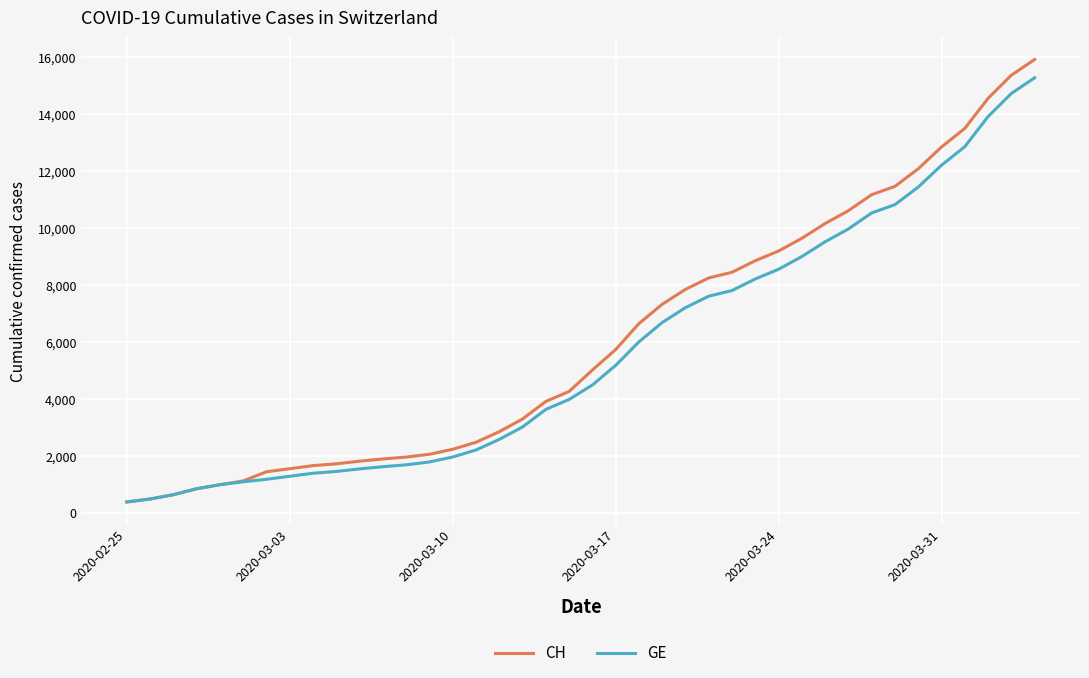

Which series has the largest range (max minus min)?

CH